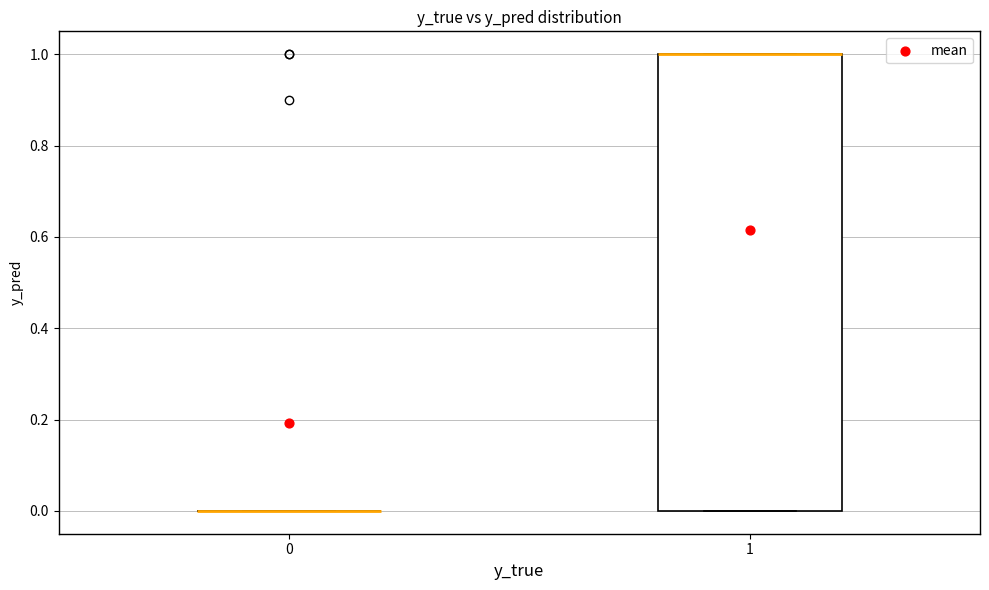

Which box is the tallest, from its lower edge to its upper edge?

1